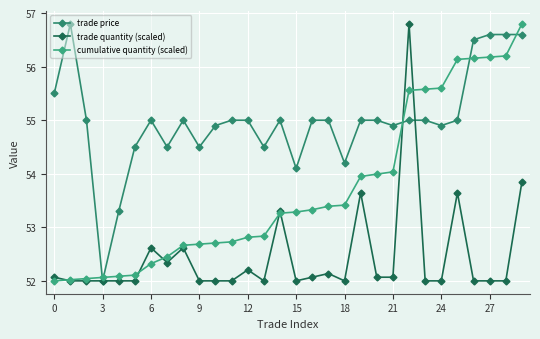

What is the difference between the maximum and minimum values in the cumulative quantity (scaled) series?

4.8